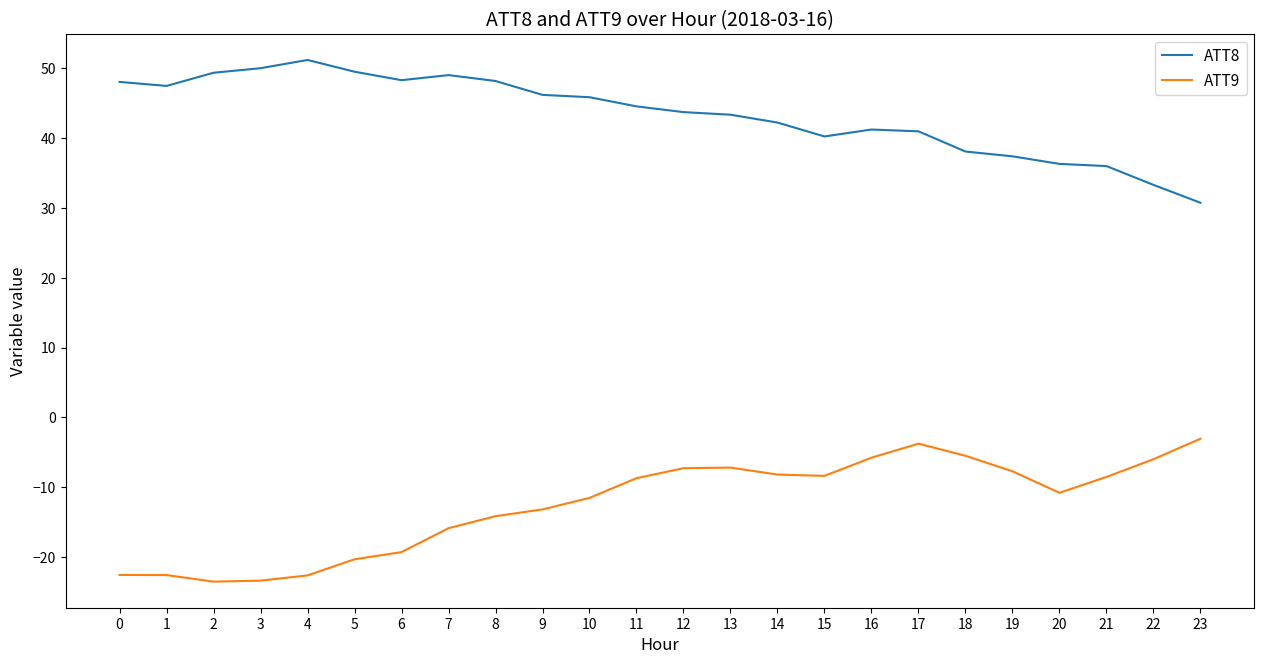

What is the highest value of the ATT9 series?

-3.0